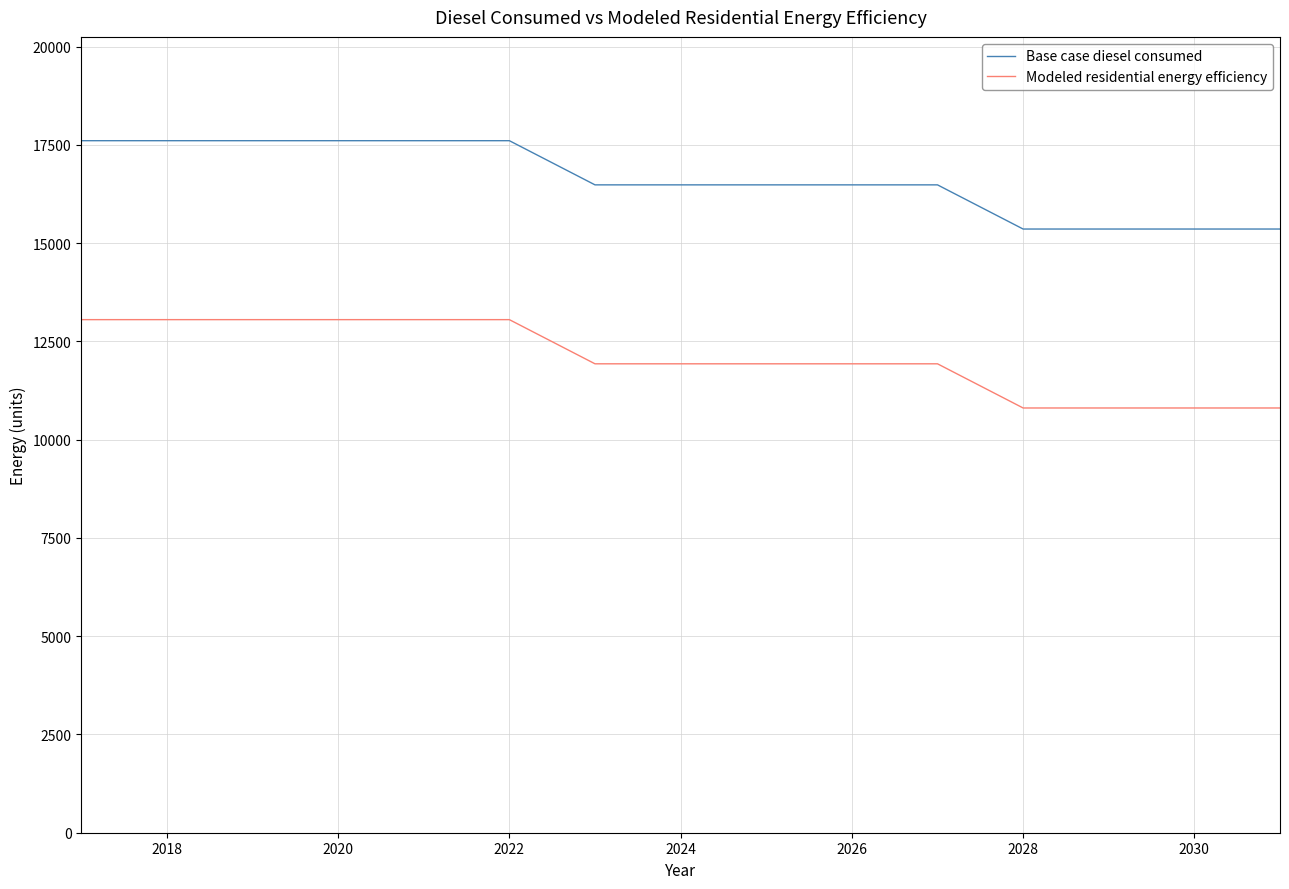

Which series has the largest total across all categories?

Base case diesel consumed